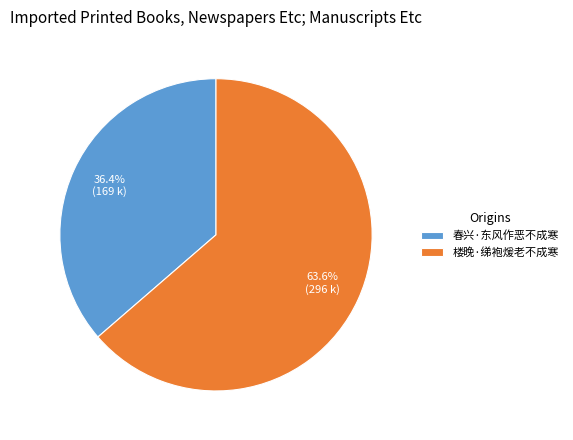

Rank the categories by value from lowest to highest.

春兴·东风作恶不成寒, 楼晚·绨袍煖老不成寒